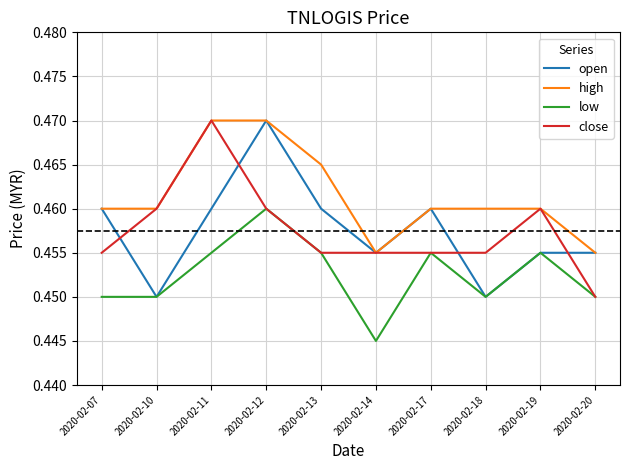

The value of open at 2020-02-13 is 0.8. True or false?

False